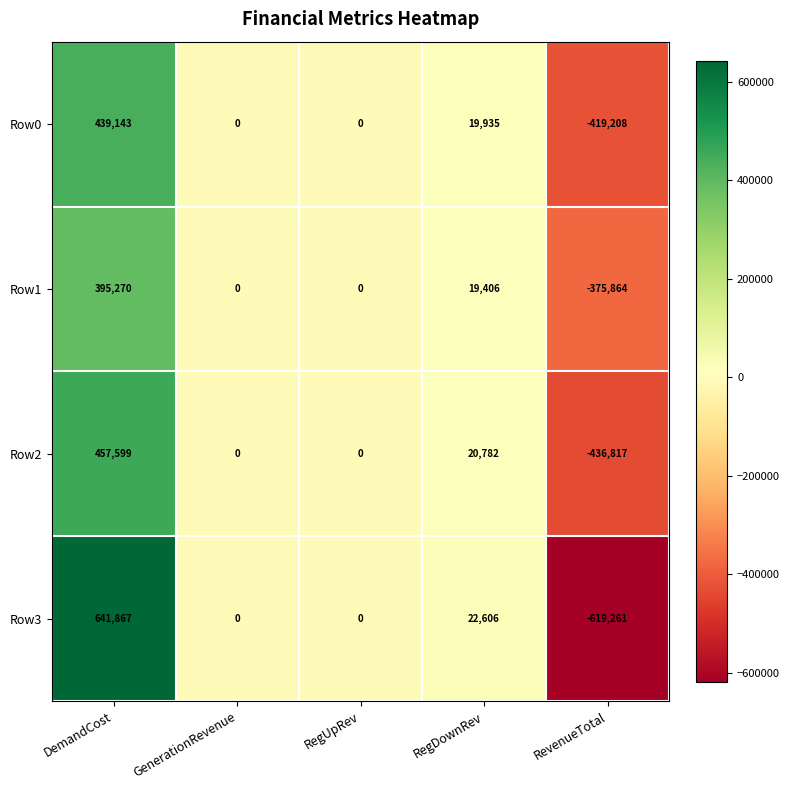

At which label does Row0 reach its minimum?

RevenueTotal